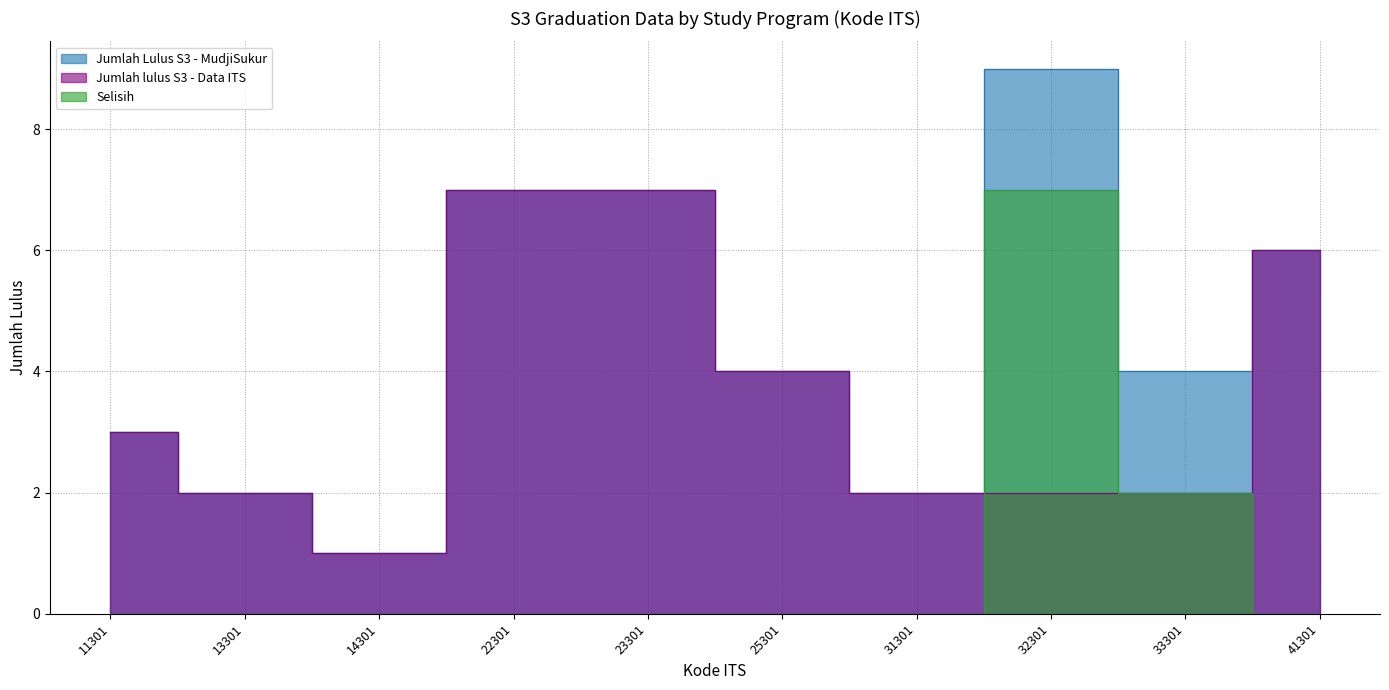

Is the value of Selisih at 25301 greater than the value of Jumlah lulus S3 - Data ITS at 13301?

No